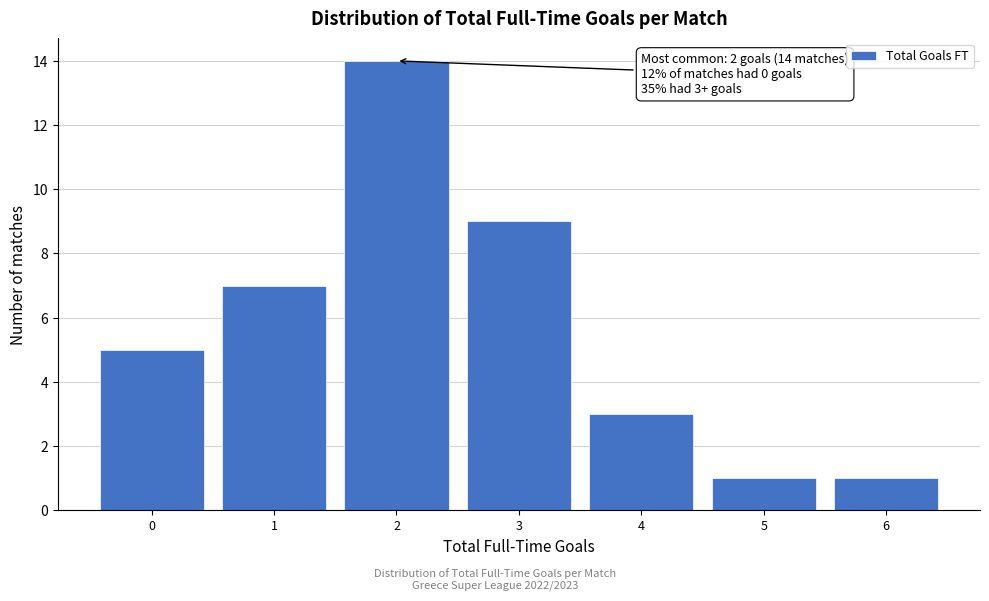

Over which range of the x-axis is the bar tallest?

1.5 to 2.5